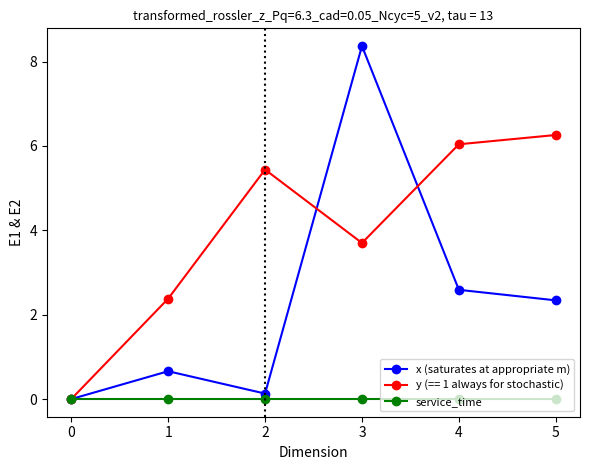

True or false: y (== 1 always for stochastic) has more than 0 points higher than both neighbors.

True